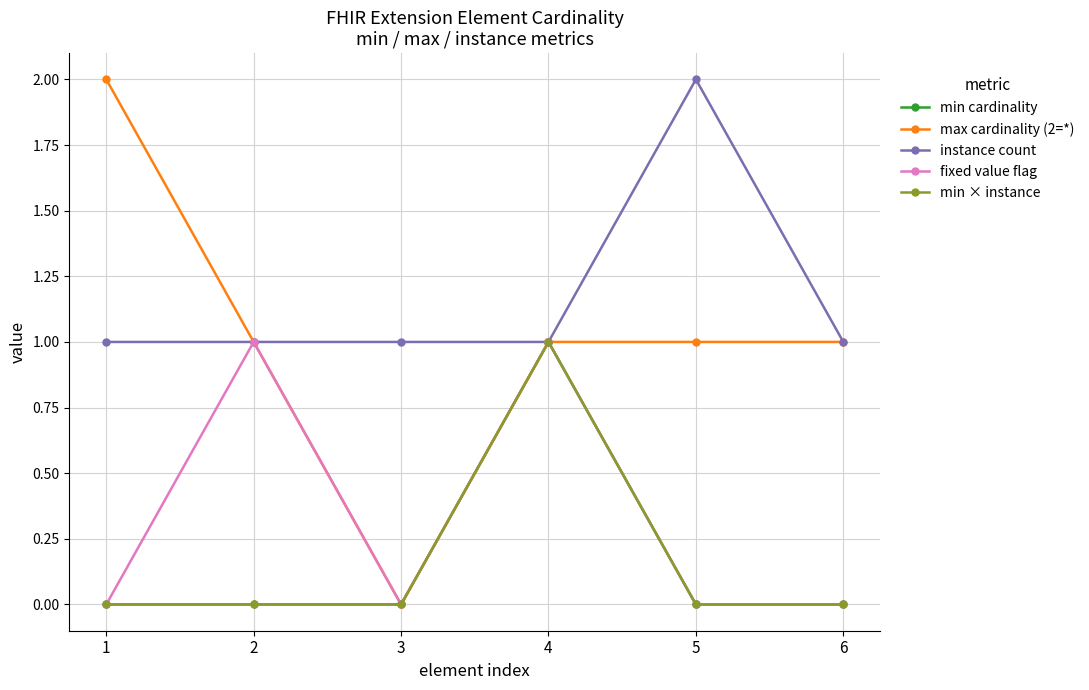

Does the chart have visible grid lines?

Yes